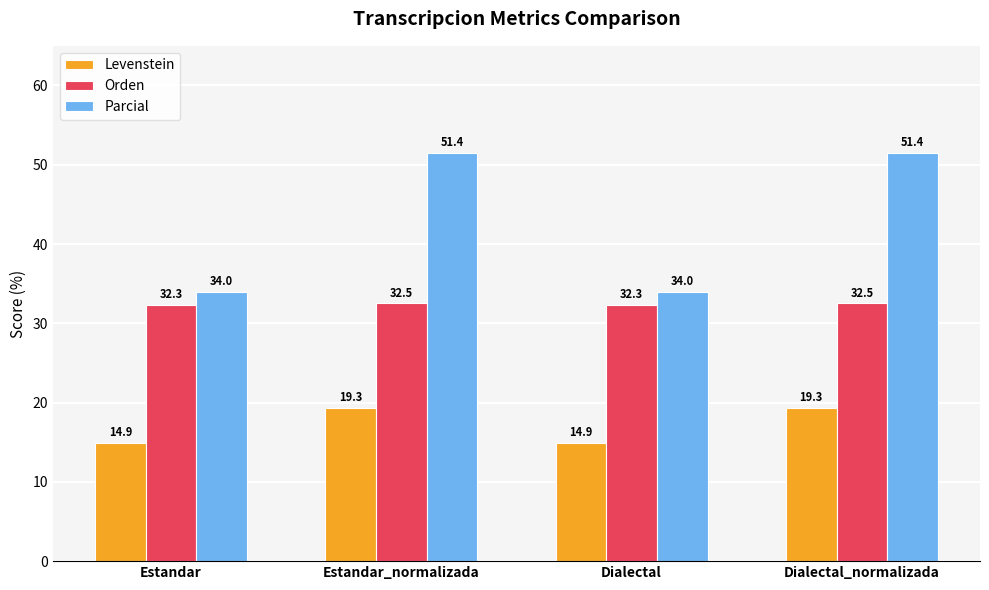

Which series has the widest spread of values?

Parcial